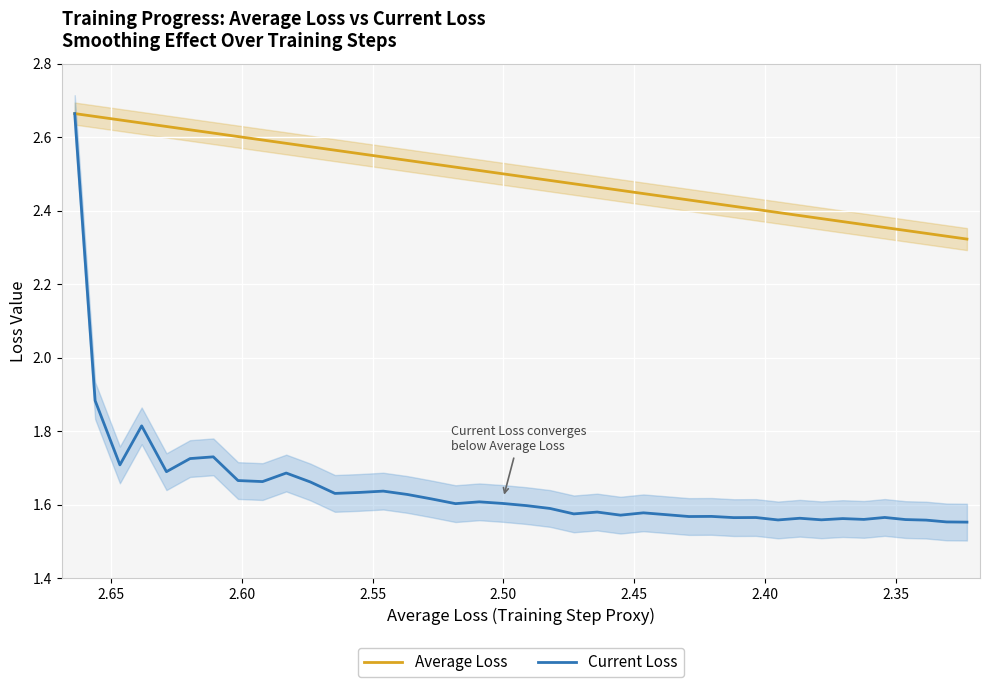

How many lines are shown in the chart?

2